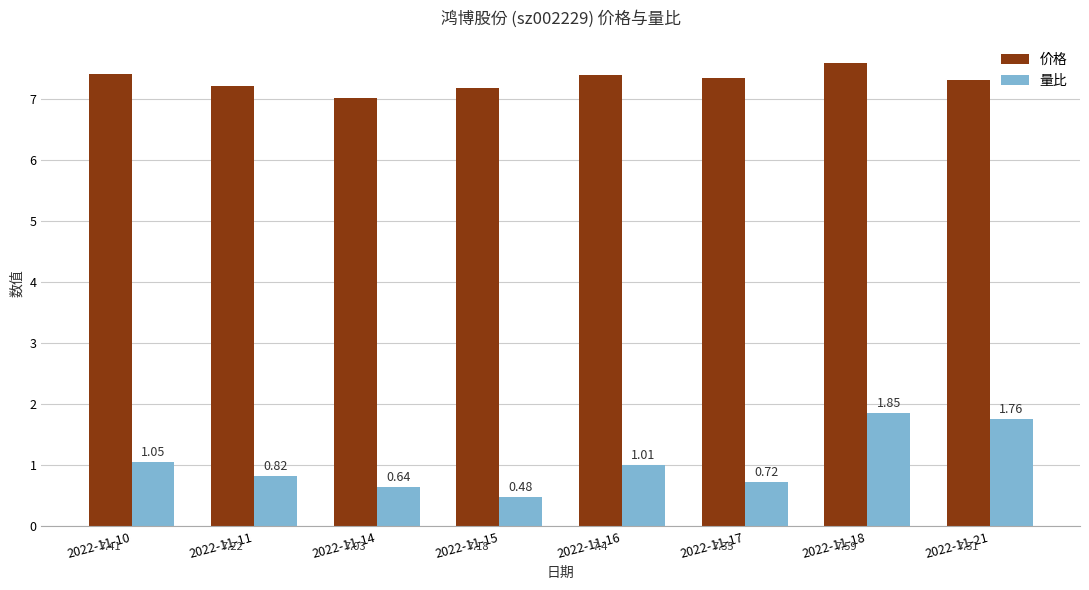

Count the number of categories in the chart.

8